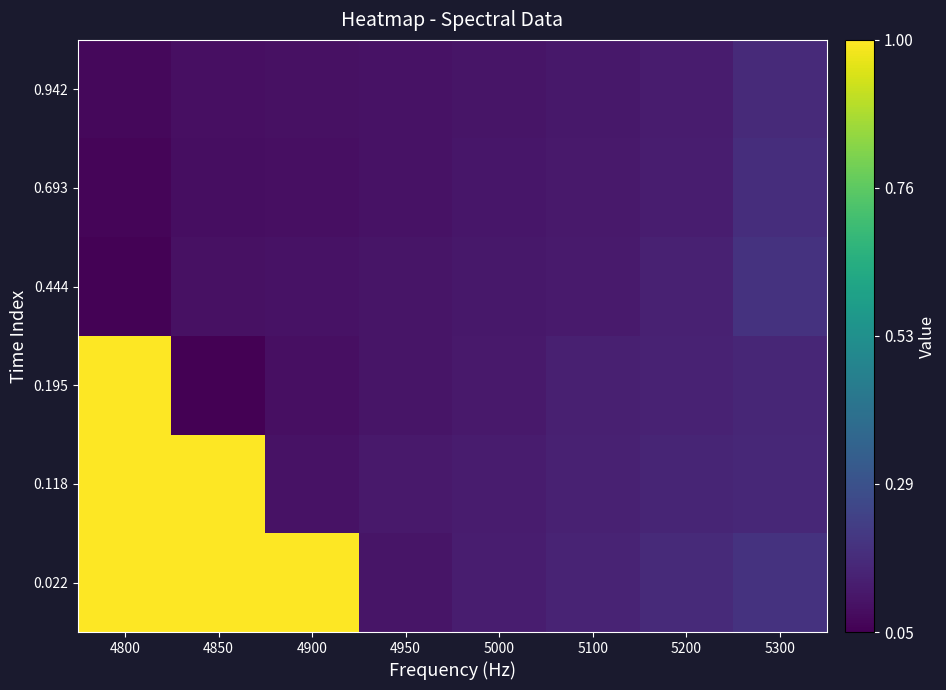

Which has a higher value, 4950 or 4900?

4900